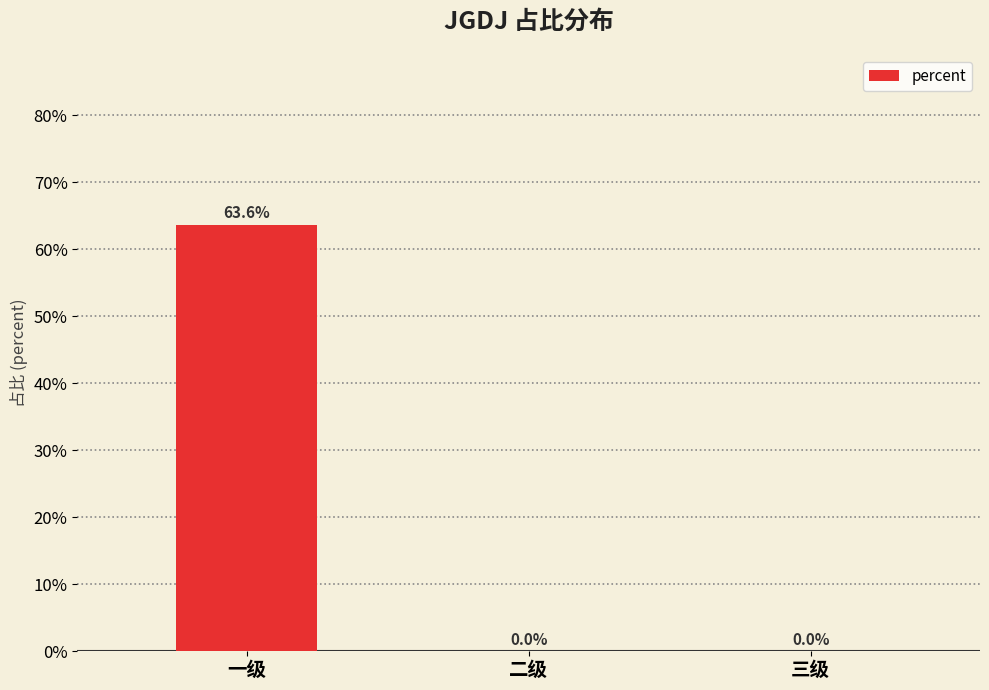

Is it true that the value at 二级 is 0.0?

True